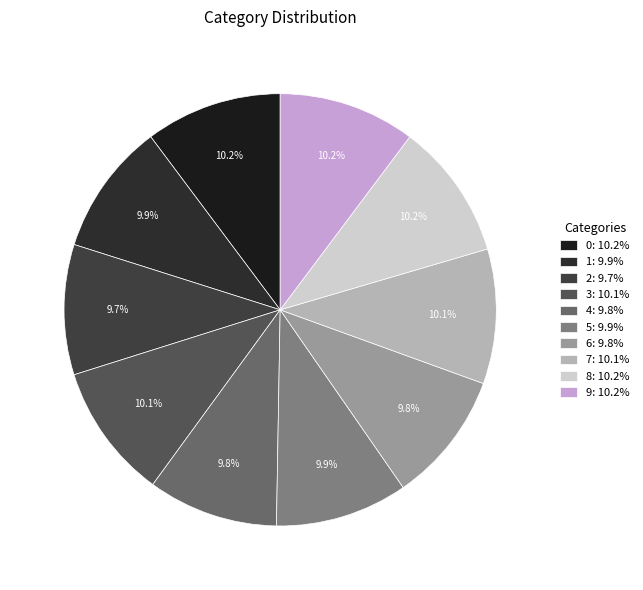

How many segments does this pie chart have?

10